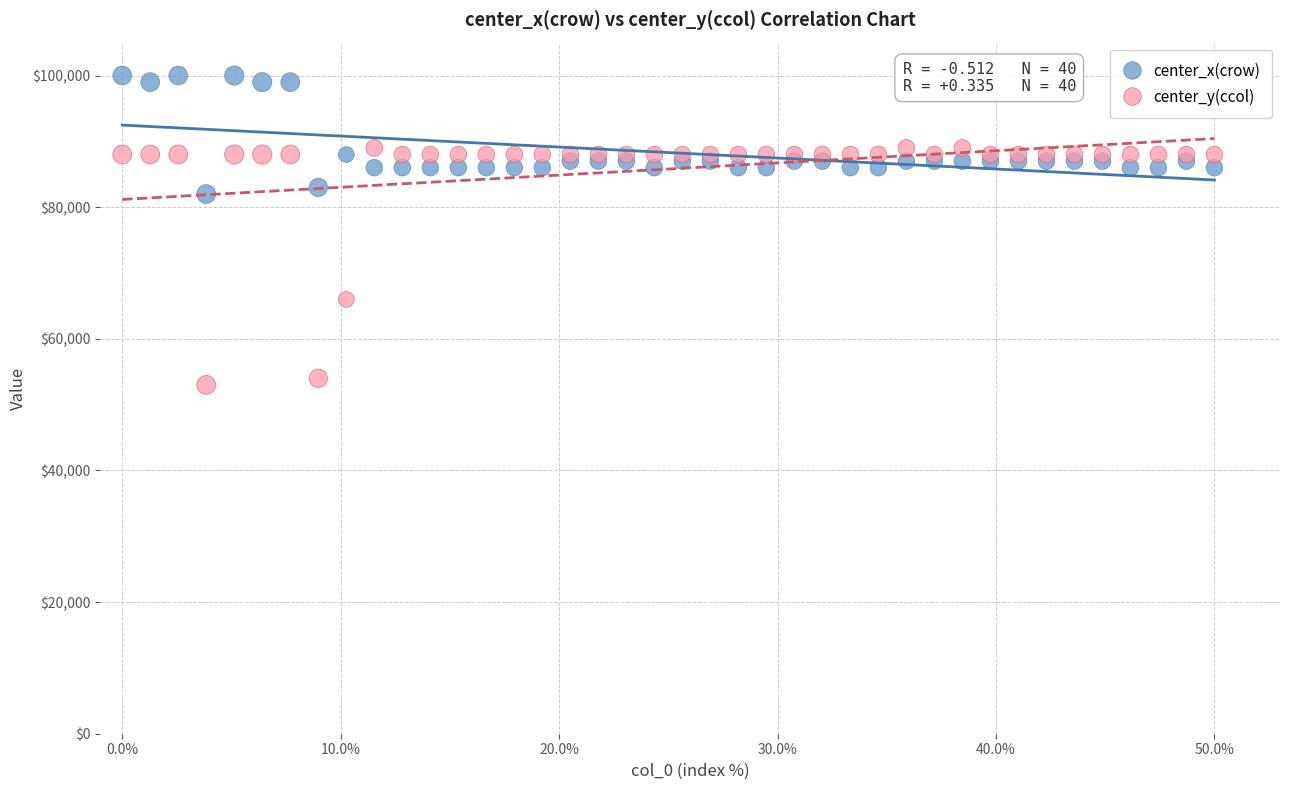

In the center_y(ccol) series, what Y value is closest to 71000?

66000